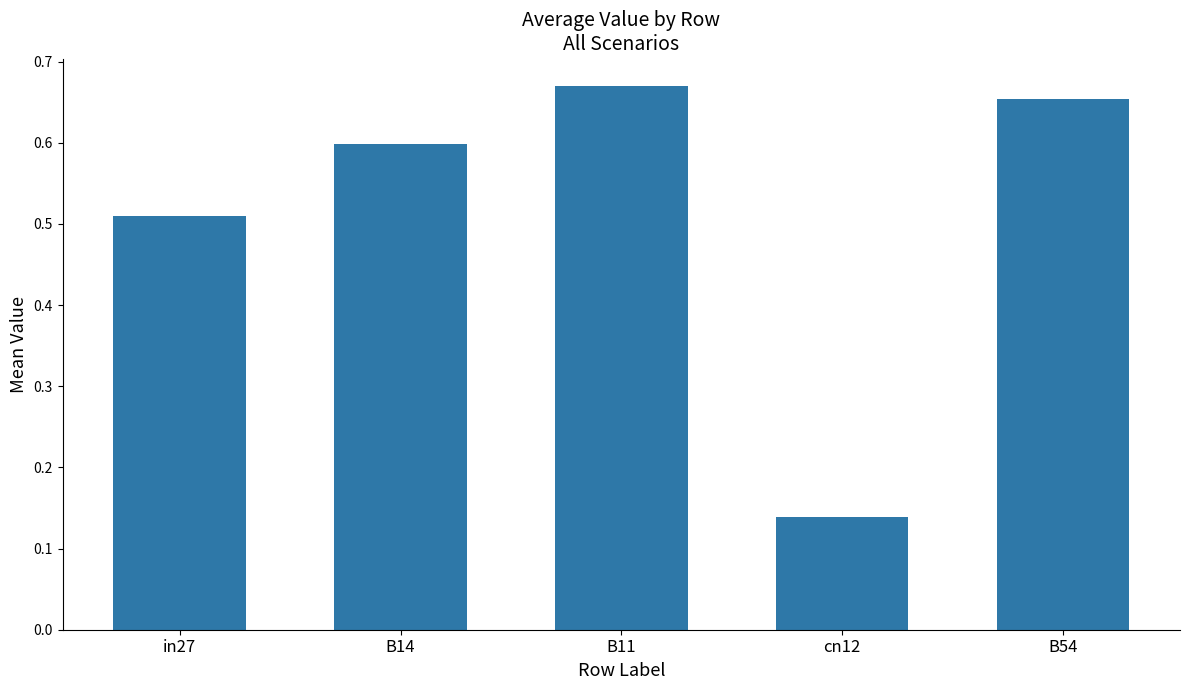

Count the number of categories in the chart.

5